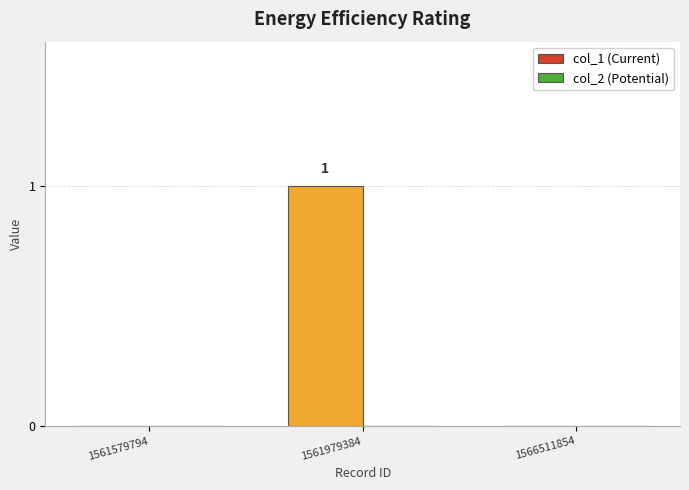

At which category does the chart reach its peak across all series?

1561979384